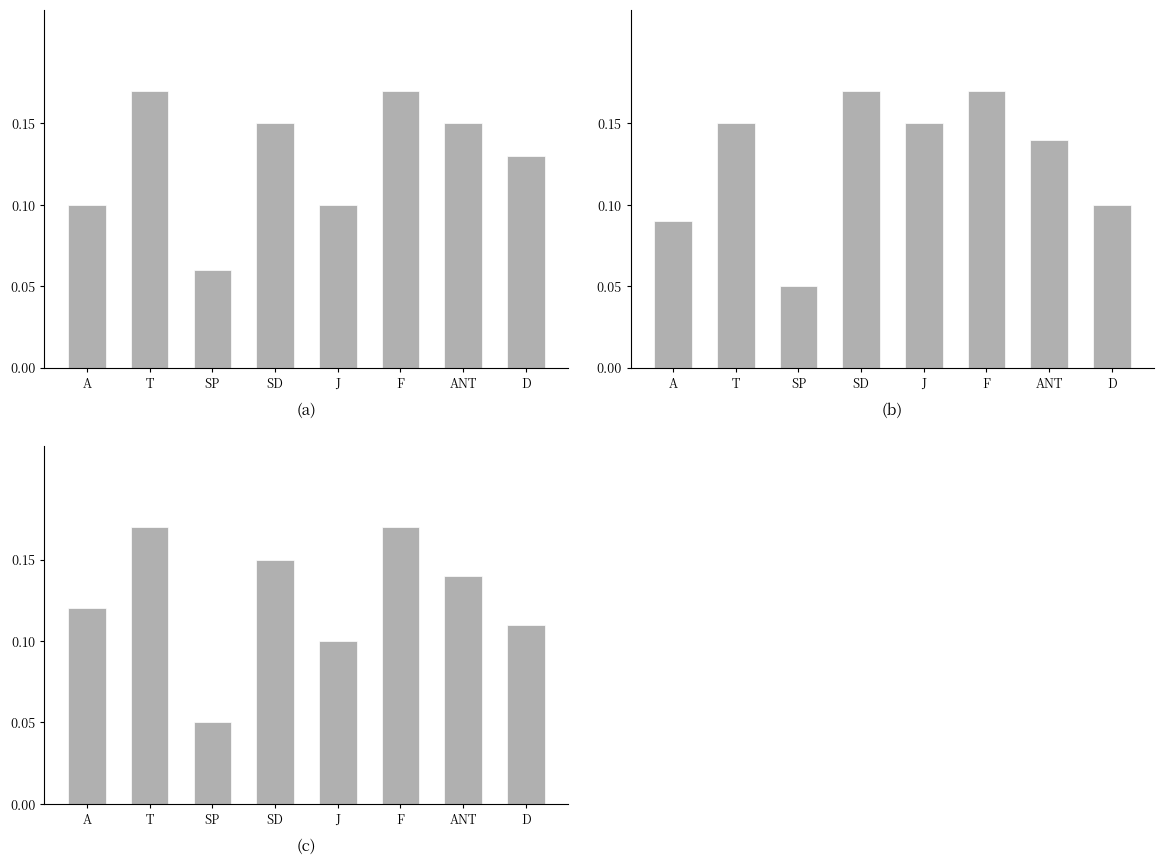

What is the average value?

0.1